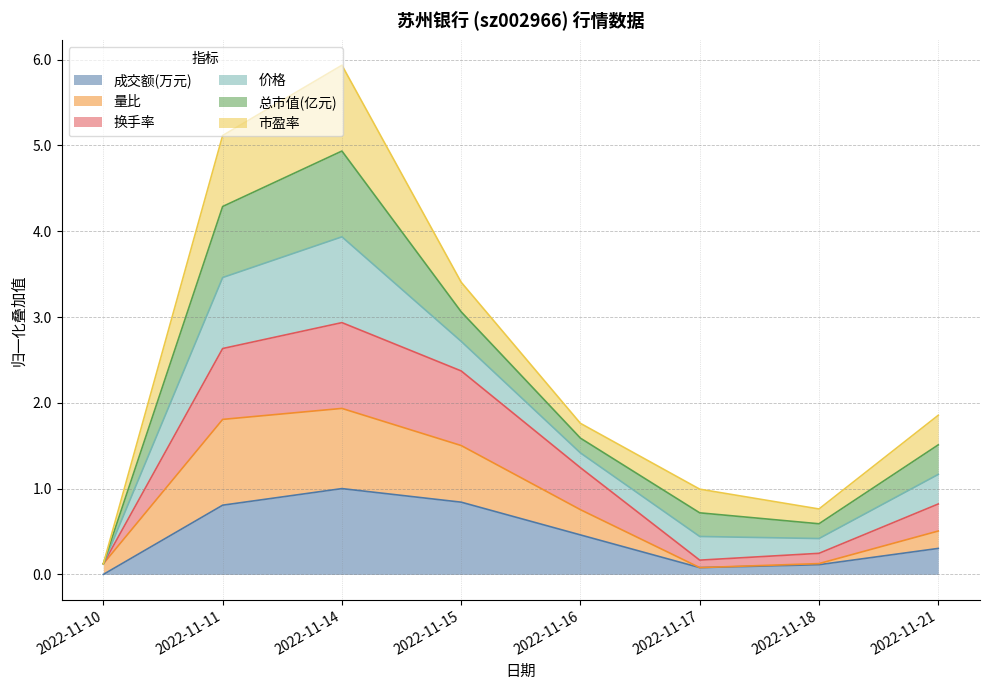

Rank the categories by 成交额(万元) value from highest to lowest.

2022-11-14, 2022-11-15, 2022-11-11, 2022-11-16, 2022-11-21, 2022-11-18, 2022-11-17, 2022-11-10